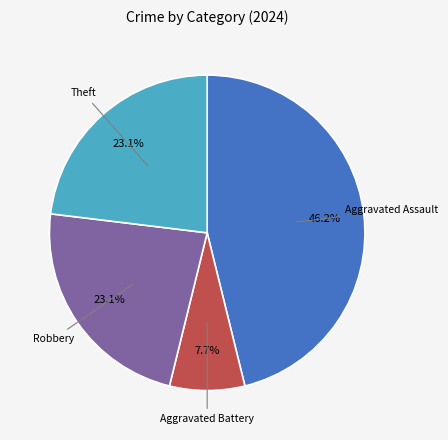

Is there any slice that represents more than half of the pie?

No